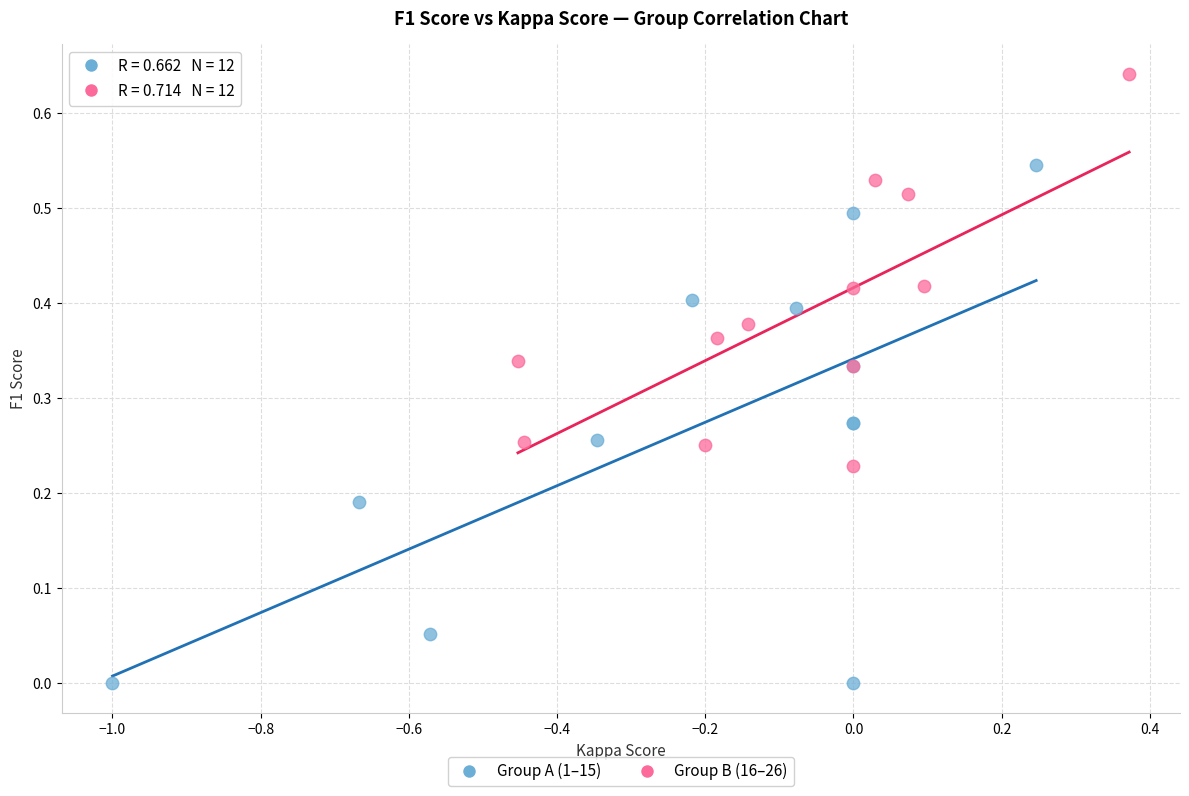

Which series has the widest spread of Y values?

Group A (1–15)